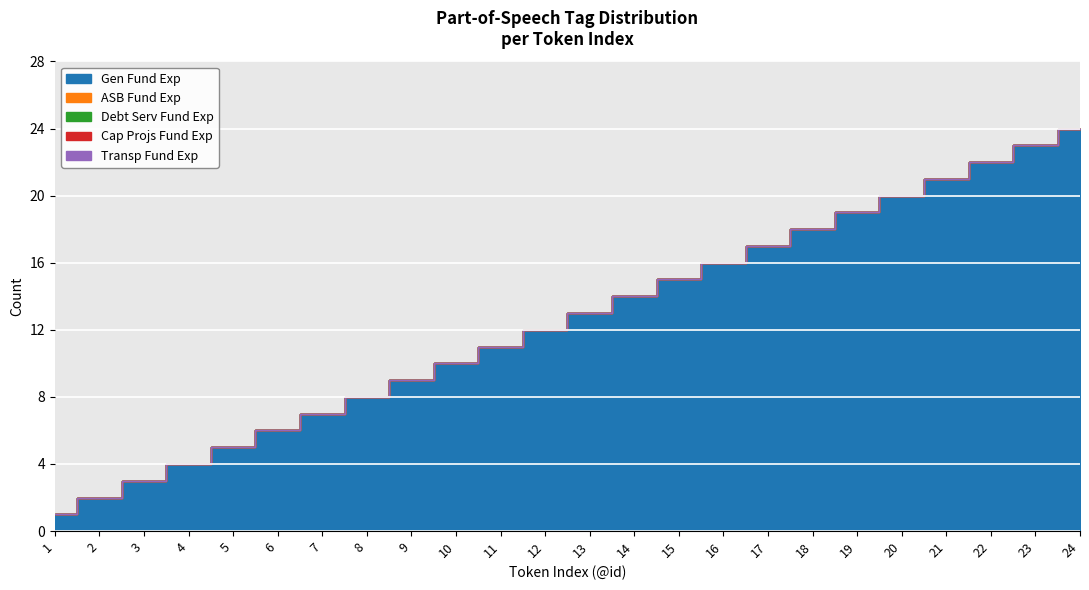

The value of ASB Fund Exp at 13 is 0. True or false?

True